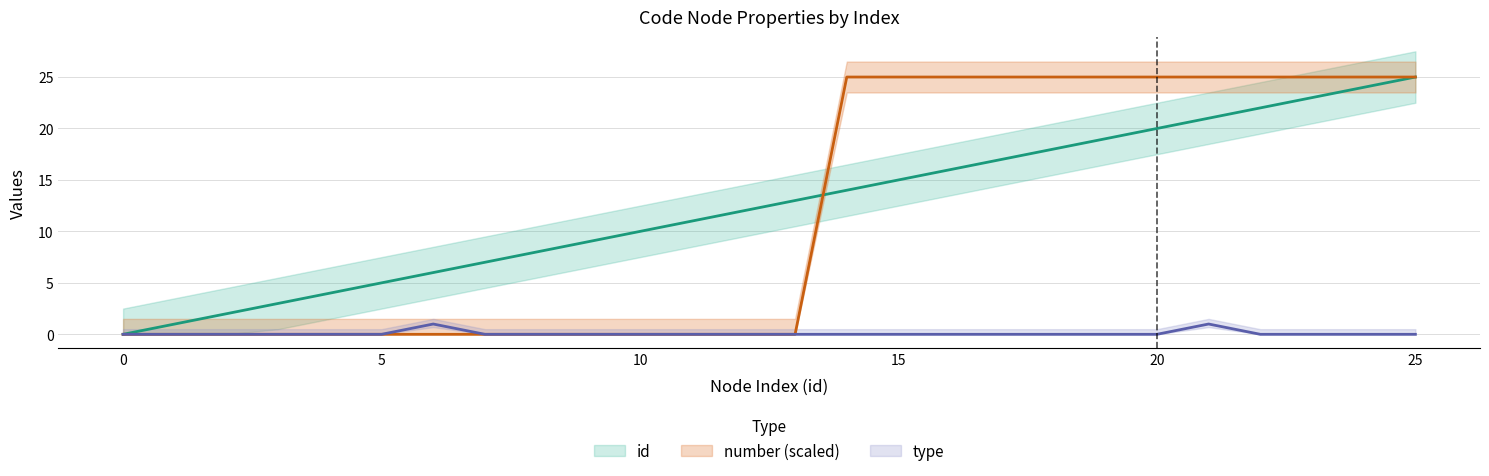

True or false: id has more than 1 points higher than both neighbors.

False